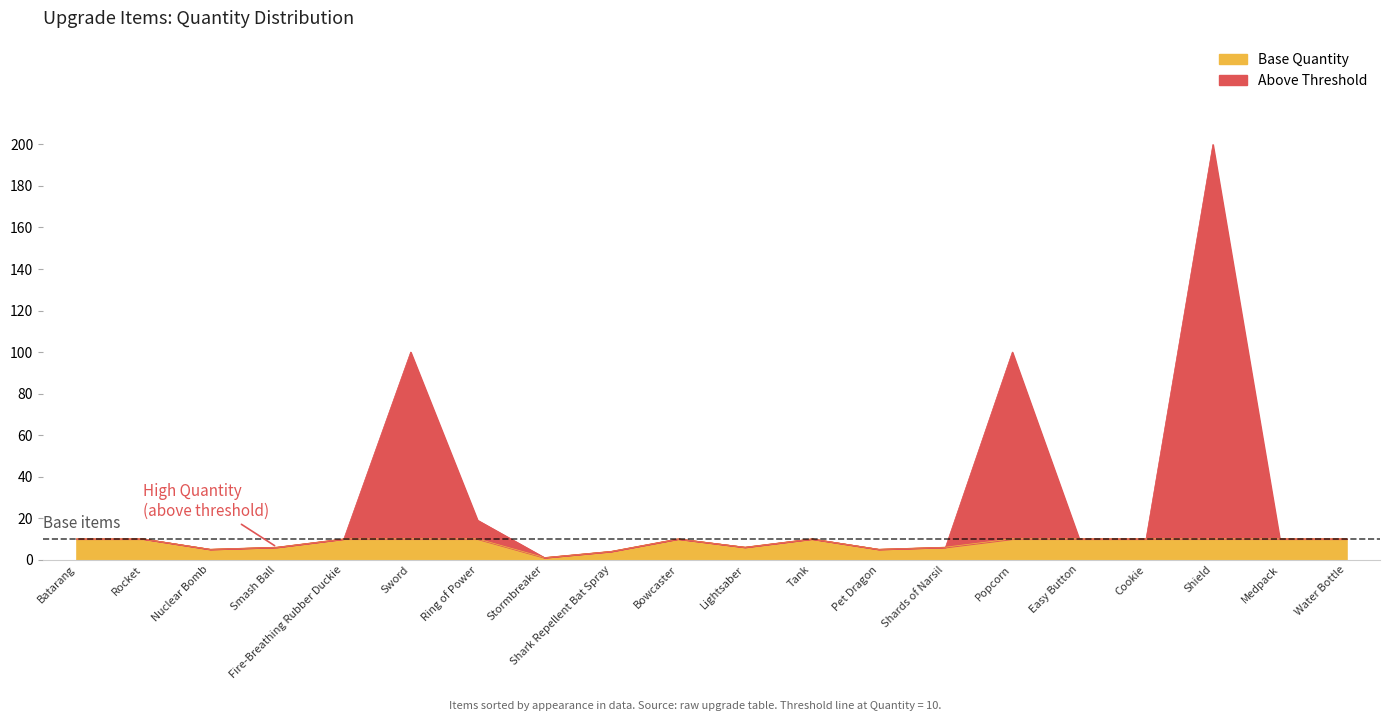

Reading left to right, transcribe all the data shown in this chart.

Batarang=10	Rocket=10	Nuclear Bomb=5	Smash Ball=6	Fire-Breathing Rubber Duckie=10	Sword=100	Ring of Power=19	Stormbreaker=1	Shark Repellent Bat Spray=4	Bowcaster=10	Lightsaber=6	Tank=10	Pet Dragon=5	Shards of Narsil=6	Popcorn=100	Easy Button=10	Cookie=10	Shield=200	Medpack=10	Water Bottle=10